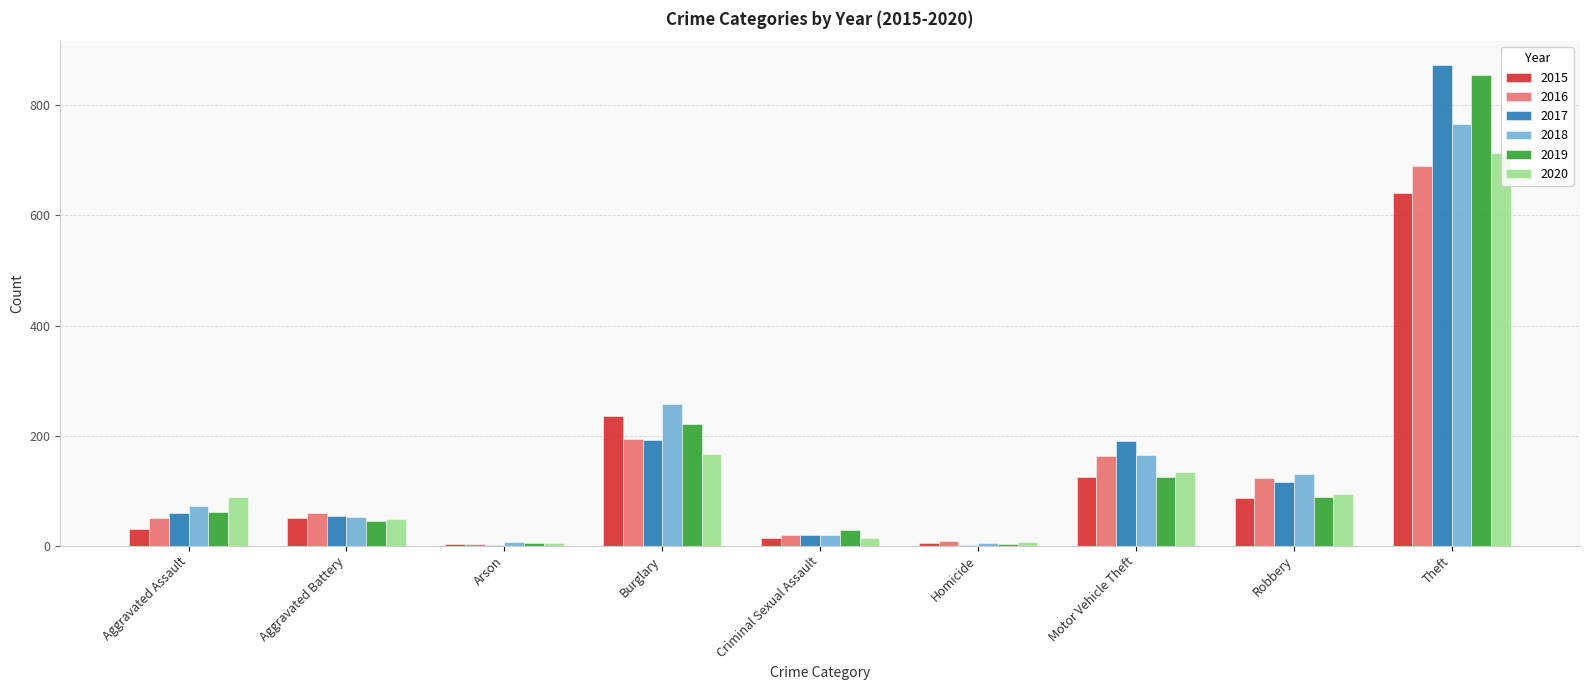

At which category is the sum across all series the highest?

Theft